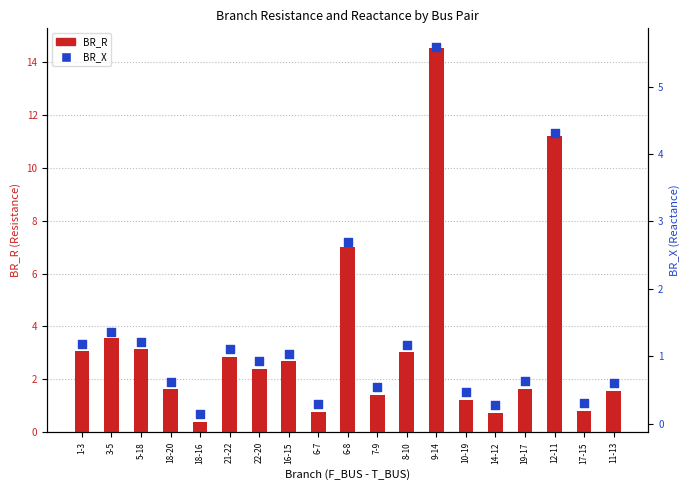

Is the value of BR_X at 1-3 greater than the value of BR_R at 14-12?

Yes